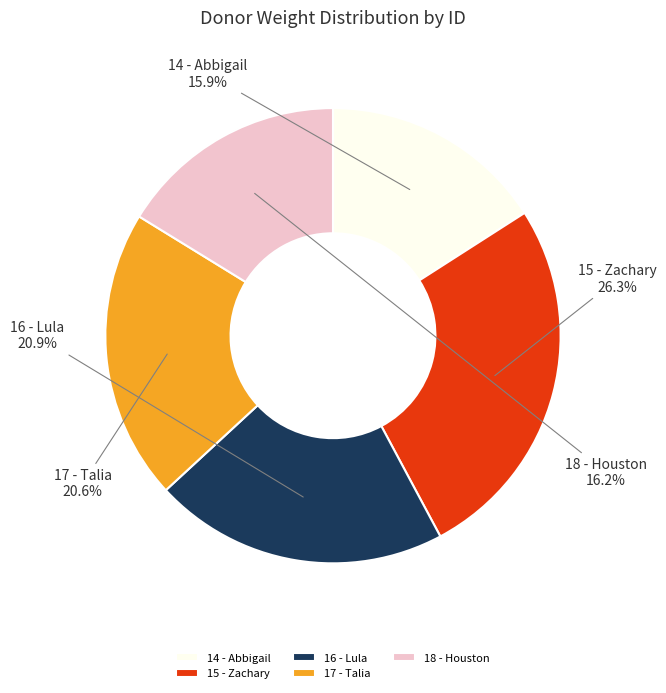

The 18 - Houston slice represents 16% of the pie. True or false?

True